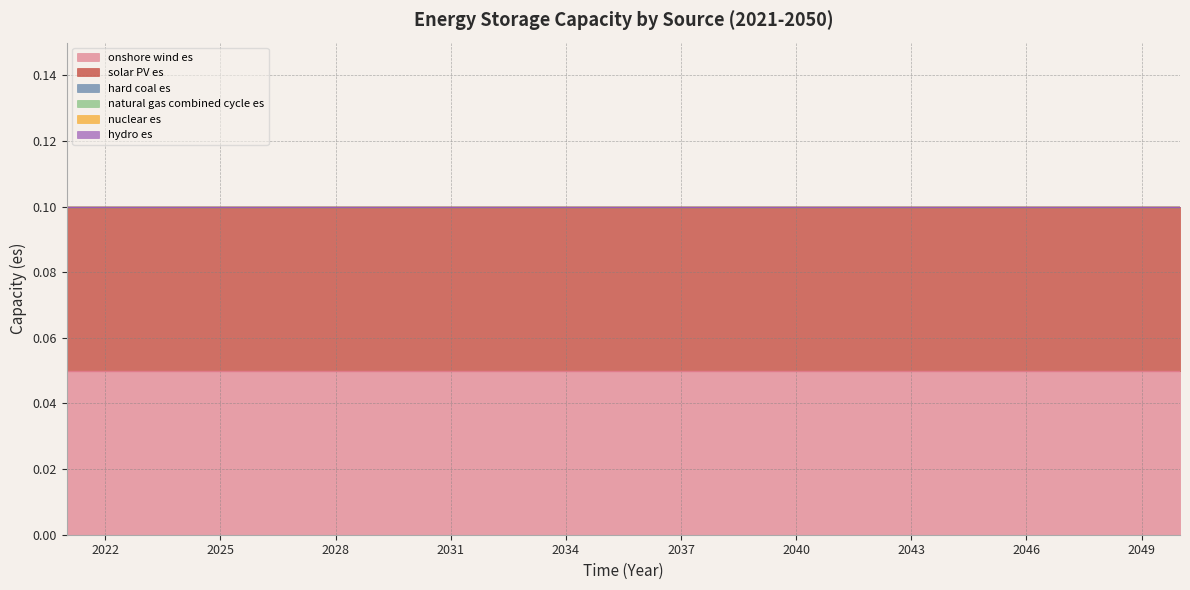

True or false: nuclear es and solar PV es intersect in this chart.

False